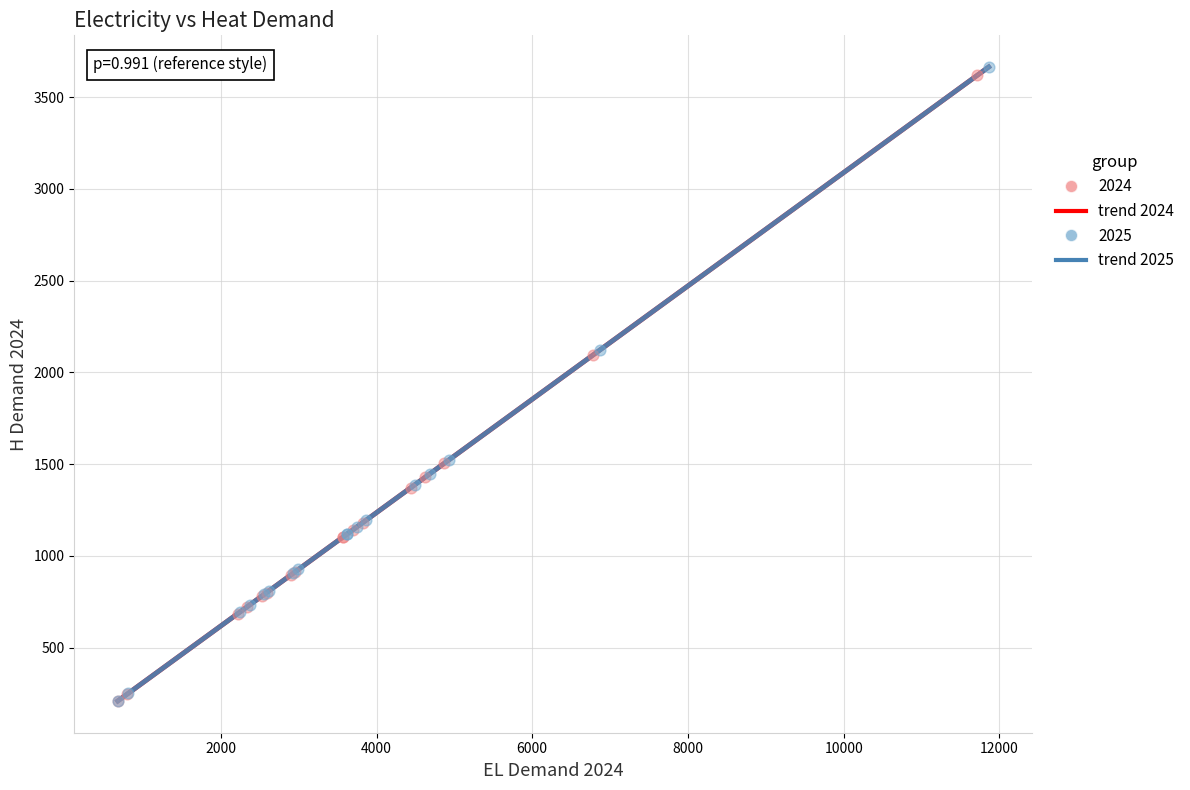

Which series has the widest spread of Y values?

2025